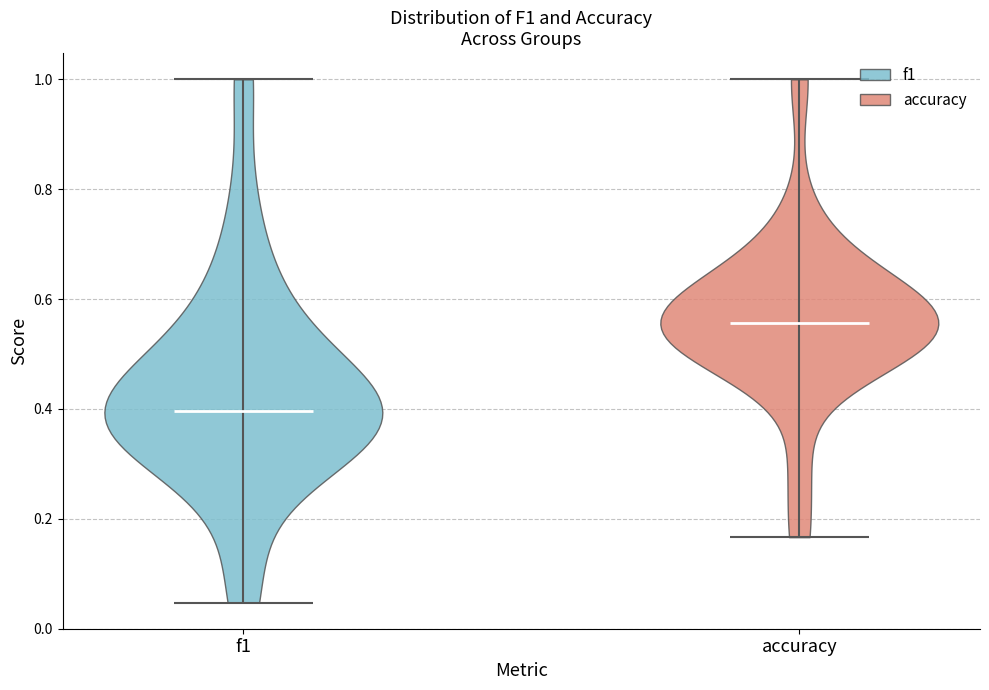

Which violin has the lowest median line?

f1